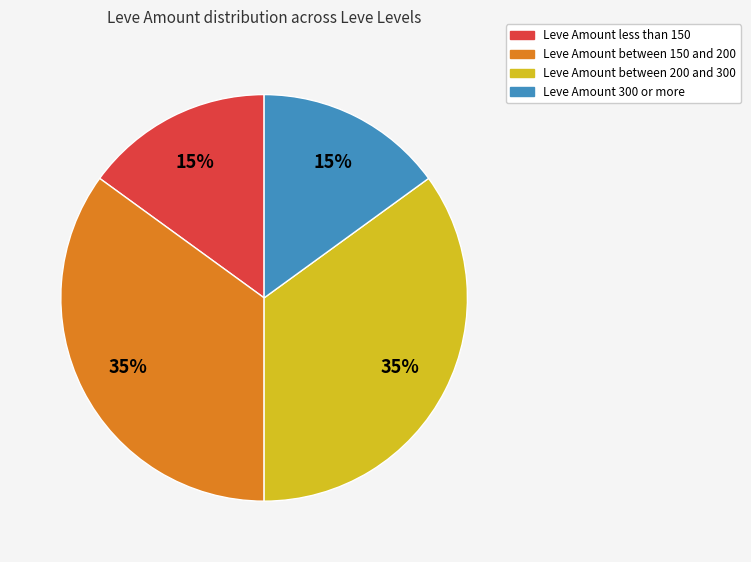

To the nearest percent, what is the average slice percentage?

25%